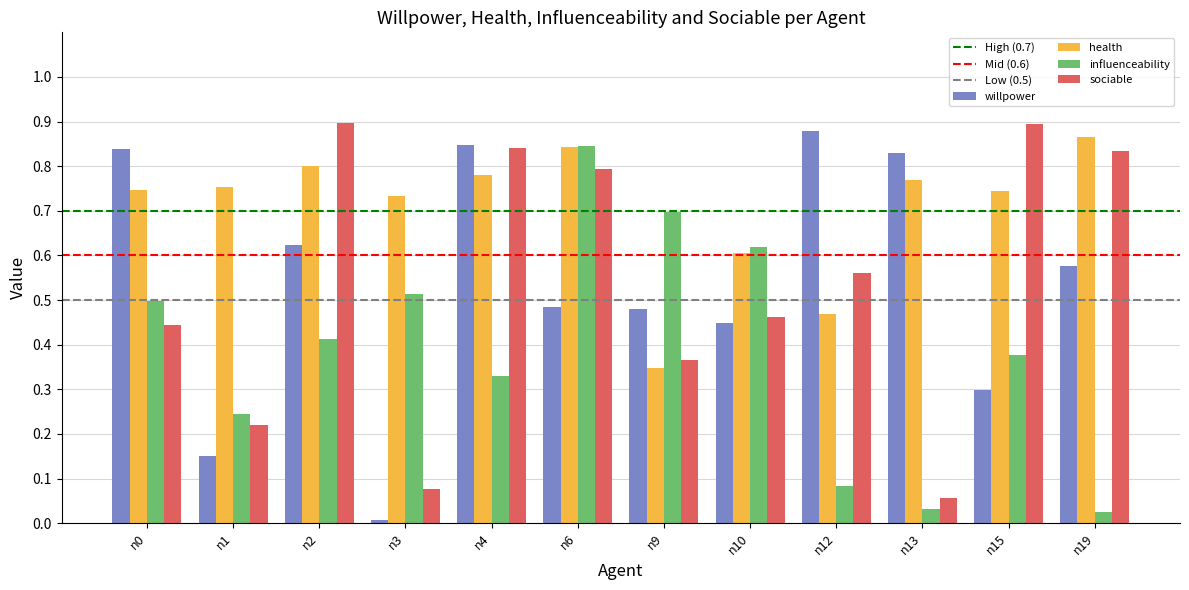

Between n9 and n13, which series saw the biggest shift?

influenceability